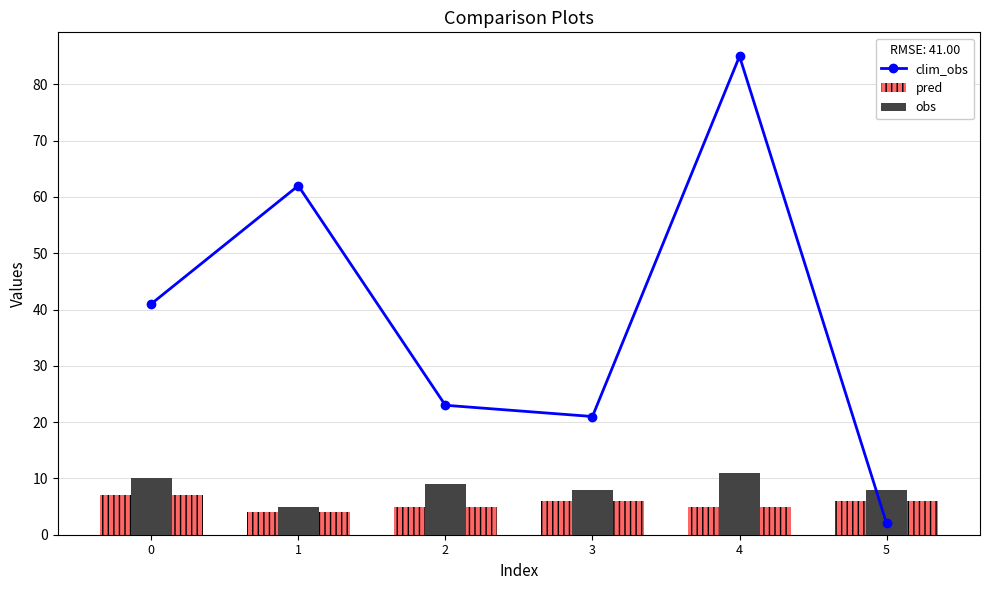

How many bars are there in each group?

3